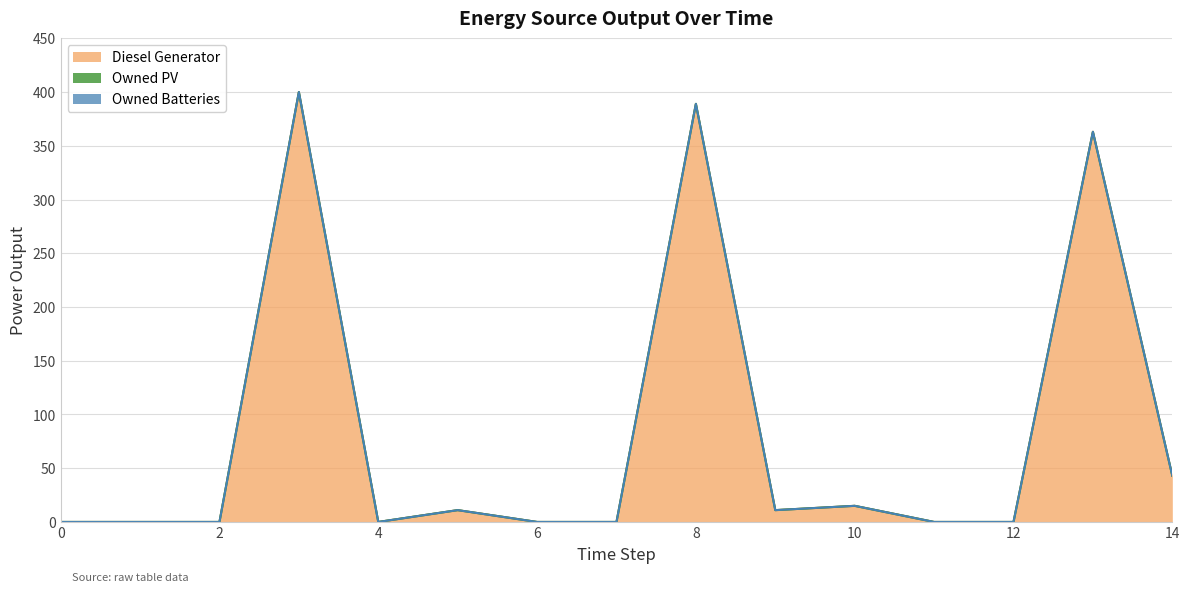

Reading left to right, extract all data points from this chart.

Diesel Generator: 0	0	0	400	0	11	0	0	389	11	15	0	0	363	43
Owned PV: 0	0	0	0	0	0	0	0	0	0	0	0	0	0	0
Owned Batteries: 0	0	0	0	0	0	0	0	0	0	0	0	0	0	0